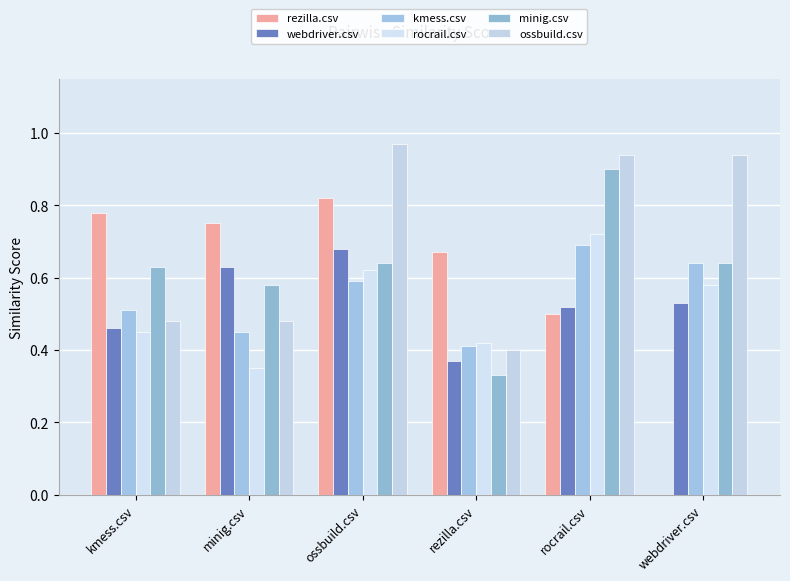

Count the number of data series in this chart.

6